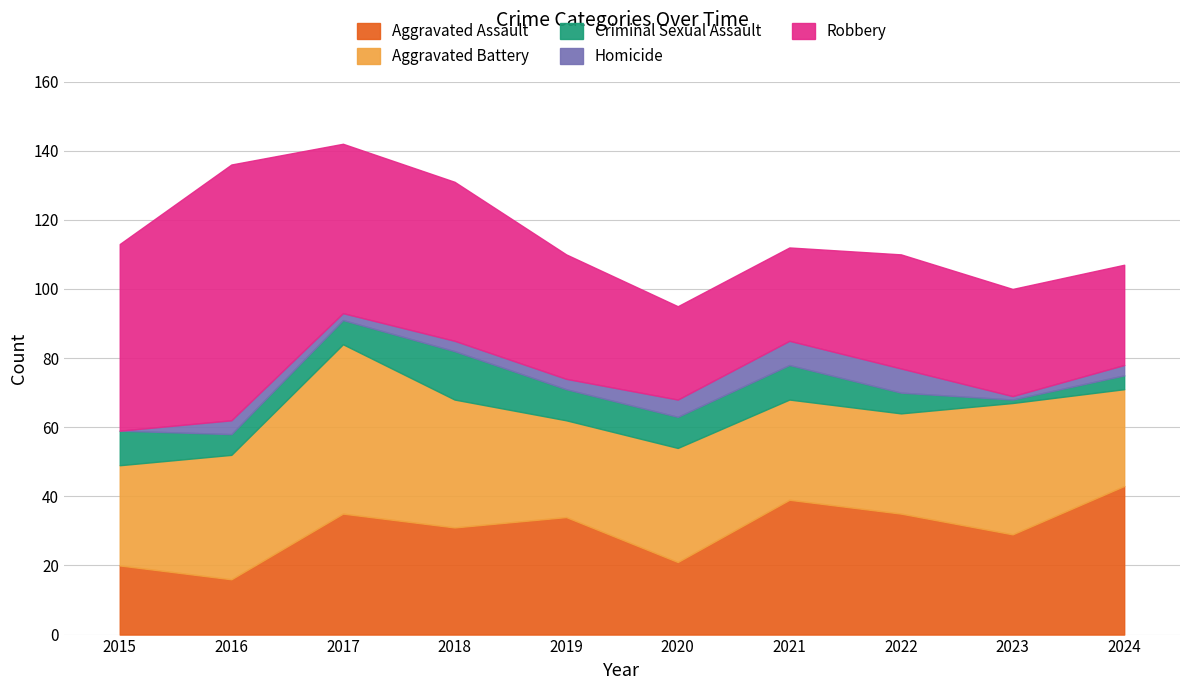

Count the number of data series in this chart.

5